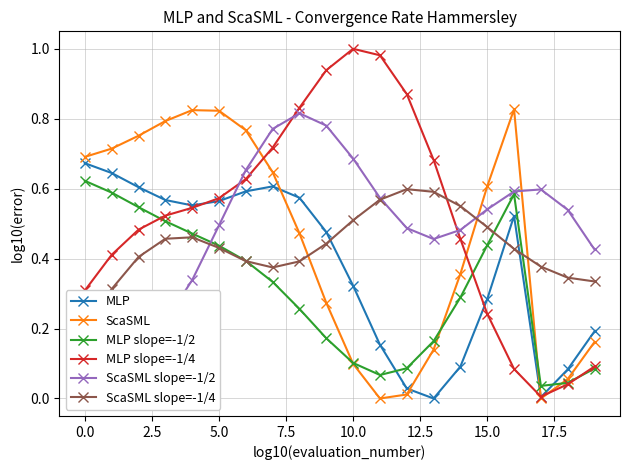

Reading left to right, extract all data points from this chart.

MLP: 0.7	0.6	0.6	0.6	0.6	0.6	0.6	0.6	0.6	0.5	0.3	0.2	0.0	0.0	0.1	0.3	0.5	0.0	0.1	0.2
ScaSML: 0.7	0.7	0.8	0.8	0.8	0.8	0.8	0.6	0.5	0.3	0.1	0.0	0.0	0.1	0.4	0.6	0.8	0.0	0.1	0.2
MLP slope=-1/2: 0.6	0.6	0.5	0.5	0.5	0.4	0.4	0.3	0.3	0.2	0.1	0.1	0.1	0.2	0.3	0.4	0.6	0.0	0.0	0.1
MLP slope=-1/4: 0.3	0.4	0.5	0.5	0.5	0.6	0.6	0.7	0.8	0.9	1.0	1.0	0.9	0.7	0.5	0.2	0.1	0.0	0.0	0.1
ScaSML slope=-1/2: 0.1	0.1	0.2	0.2	0.3	0.5	0.7	0.8	0.8	0.8	0.7	0.6	0.5	0.5	0.5	0.5	0.6	0.6	0.5	0.4
ScaSML slope=-1/4: 0.2	0.3	0.4	0.5	0.5	0.4	0.4	0.4	0.4	0.4	0.5	0.6	0.6	0.6	0.6	0.5	0.4	0.4	0.3	0.3